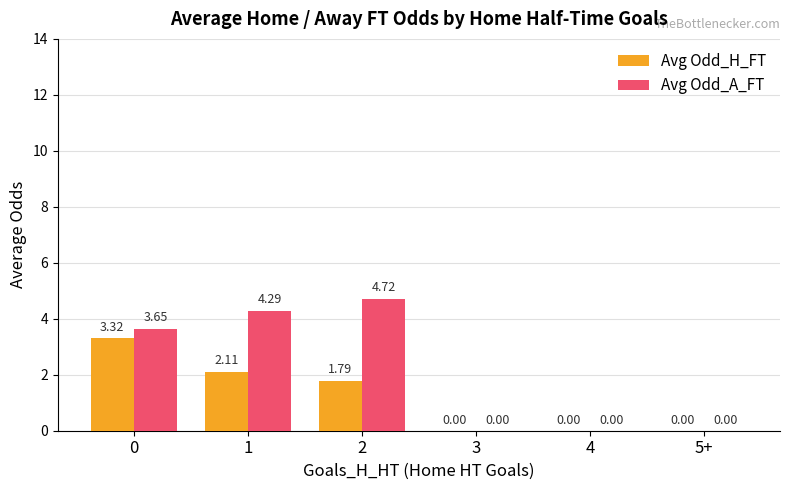

Is the value of Avg Odd_H_FT at 2 greater than the value of Avg Odd_A_FT at 1?

No